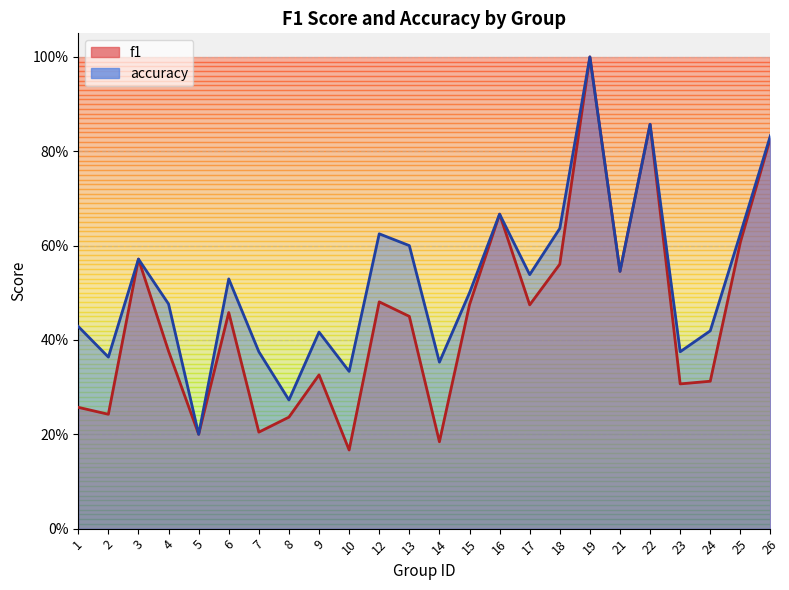

True or false: accuracy and f1 cross at least once.

False